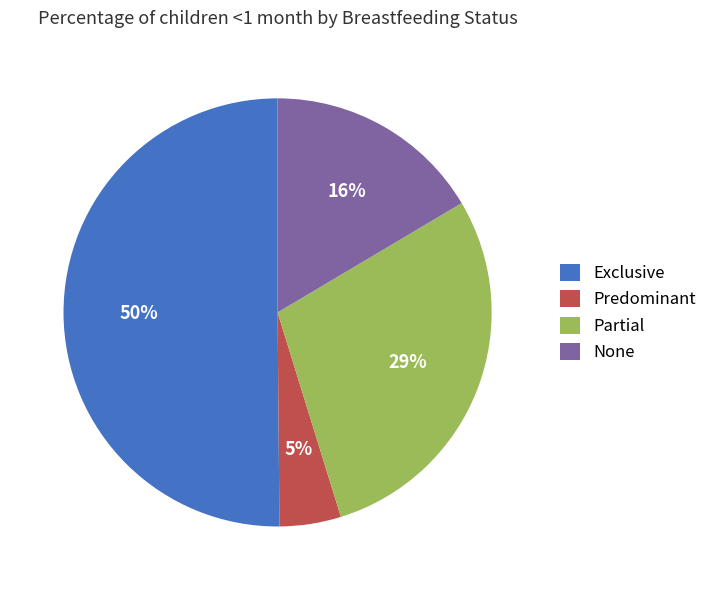

Combined, do Predominant and Partial account for over 50%?

No